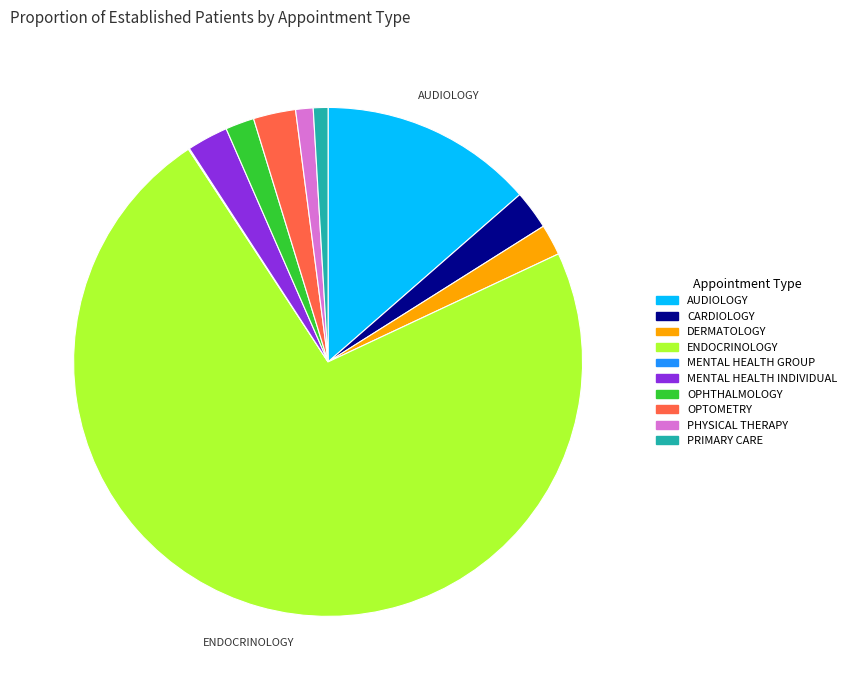

Is there any slice that represents more than half of the pie?

Yes